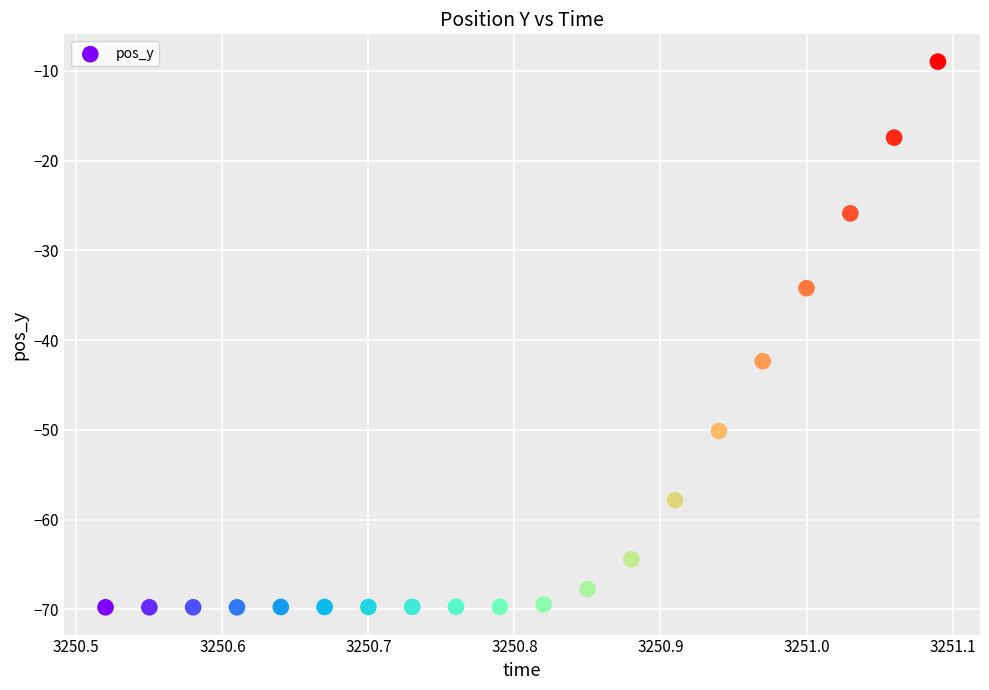

What is the range of Y values (max minus min)?

60.8